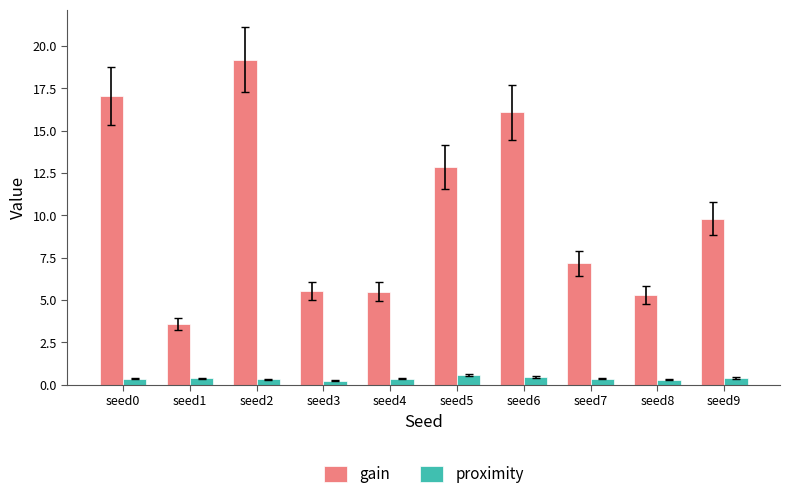

The proximity series shows 0.5 at seed6. True or false?

True